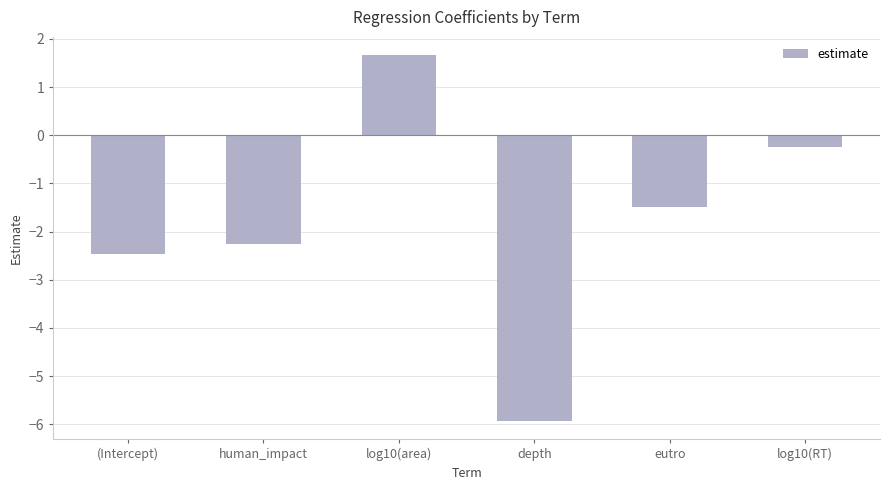

What position from the left is (Intercept)?

1